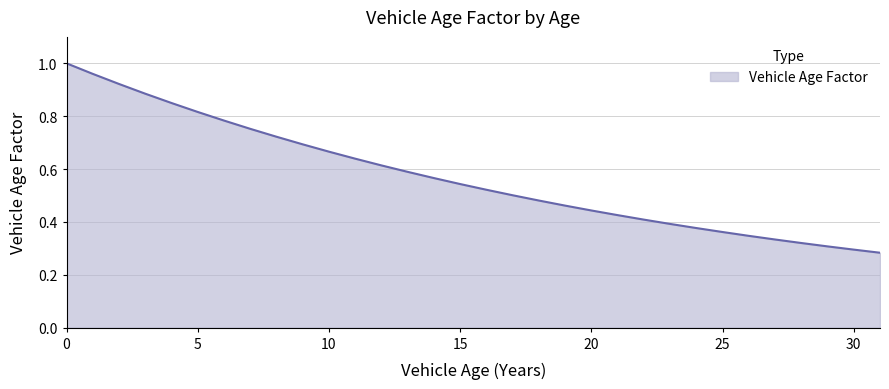

List the labels in order of value, smallest first.

31, 30, 29, 28, 27, 26, 25, 24, 23, 22, 21, 20, 19, 18, 17, 16, 15, 14, 13, 12, 11, 10, 9, 8, 7, 6, 5, 4, 3, 2, 1, 0